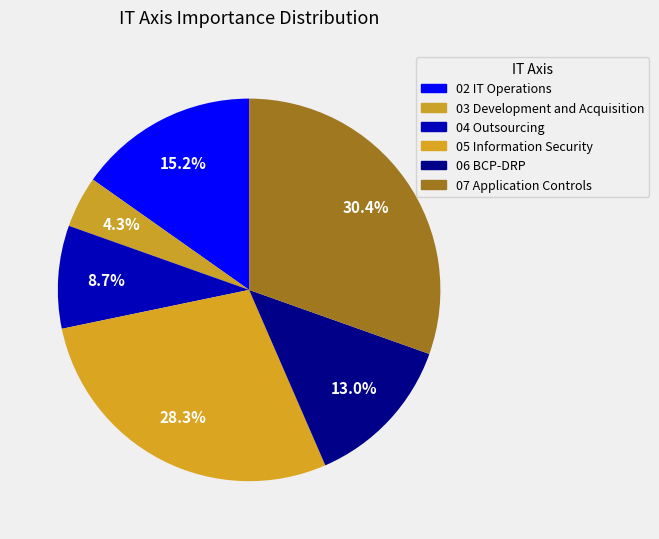

What is the change in value from 03 Development and Acquisition to 06 BCP-DRP?

+4